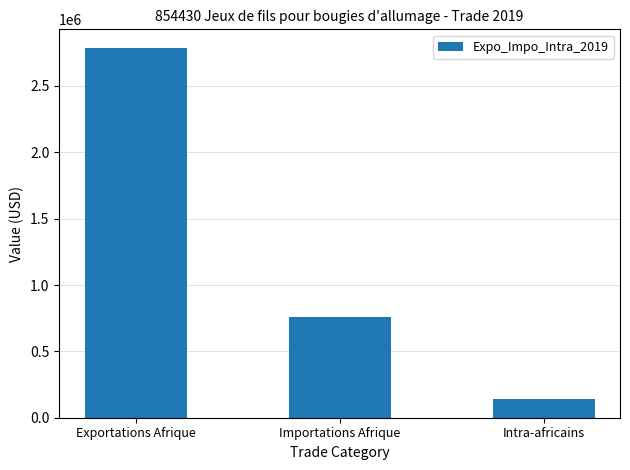

Is it true that the value at Intra-africains is 139091?

True